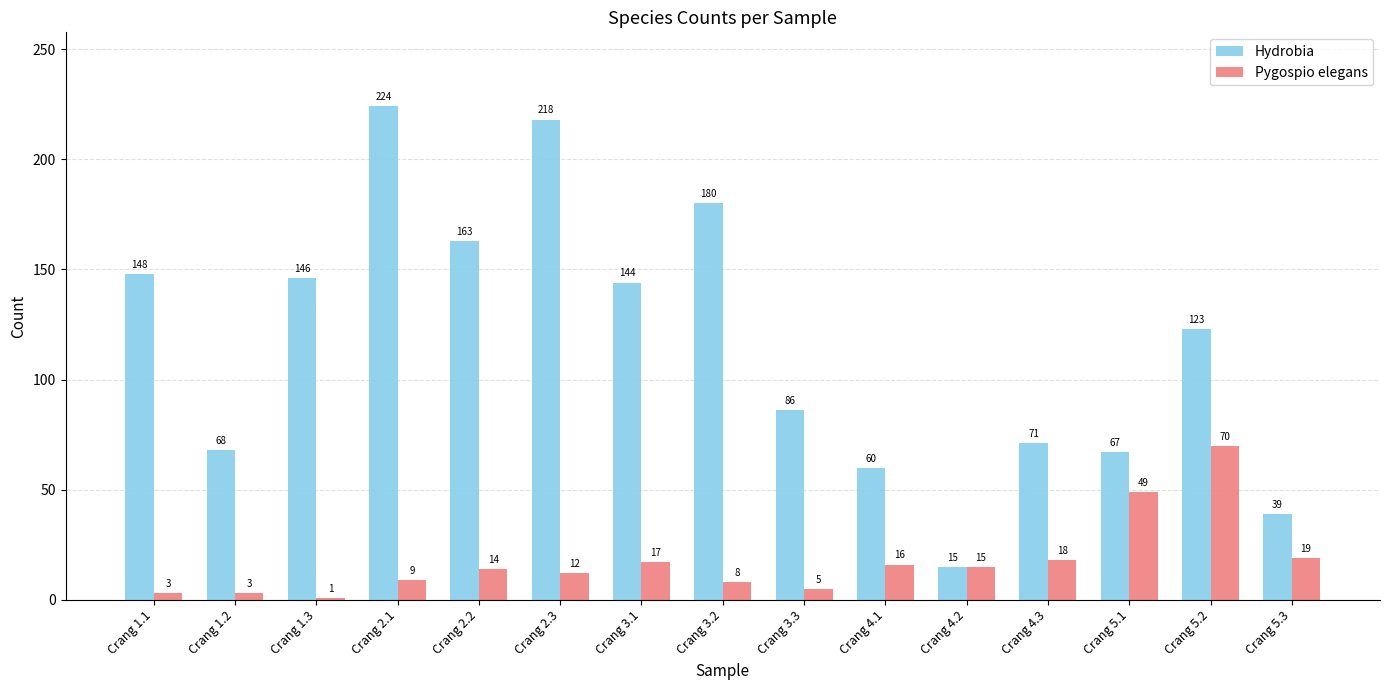

What are all the series names shown in the legend?

Hydrobia, Pygospio elegans